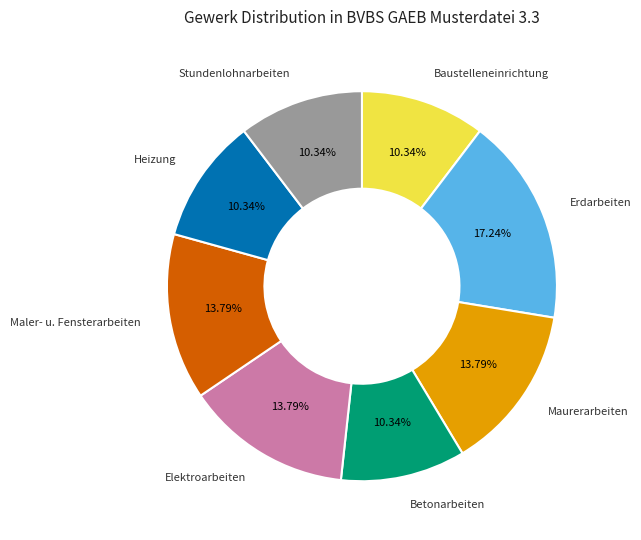

To the nearest percent, what percentage of the pie is Erdarbeiten?

17%